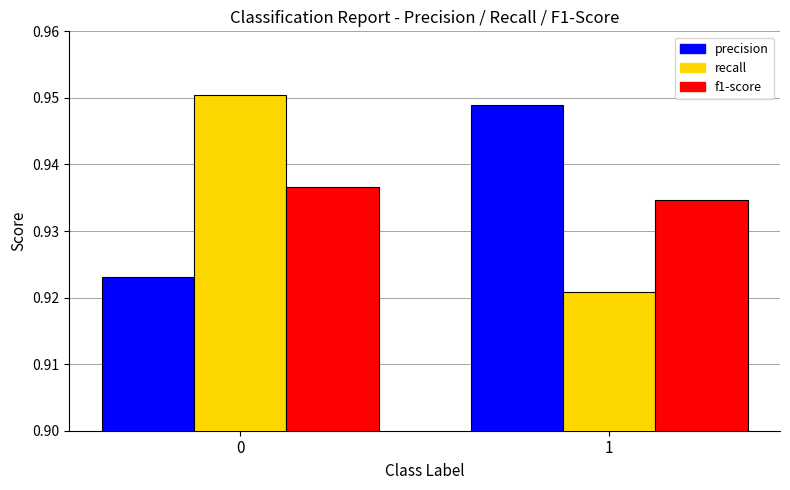

What is the sum of all f1-score values?

1.9